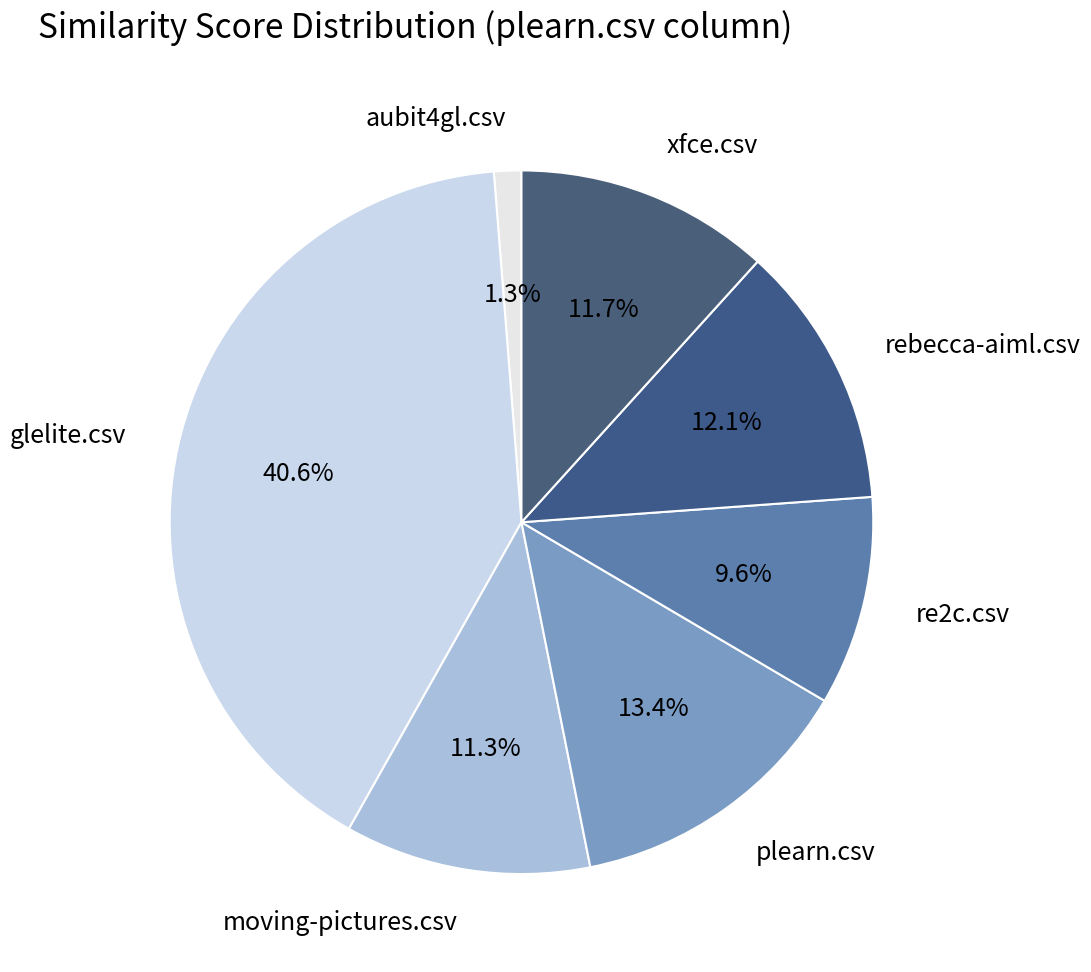

To the nearest percent, what is the combined percentage of aubit4gl.csv and xfce.csv?

13%